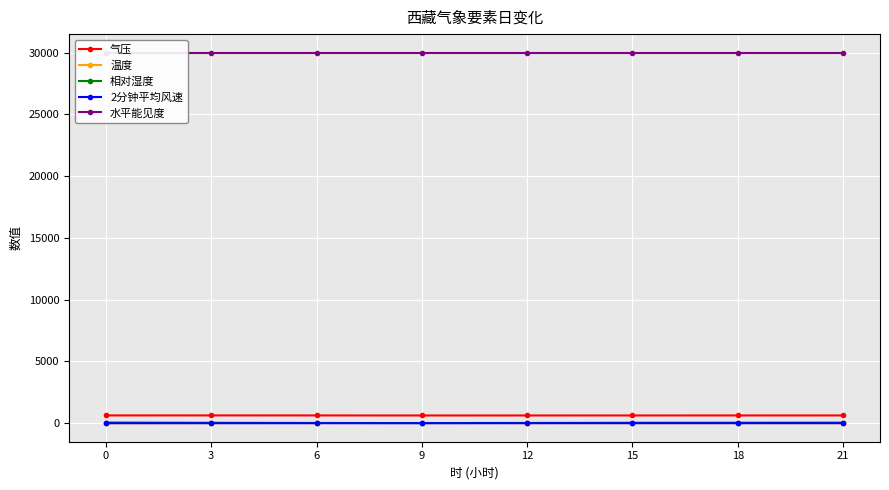

In 气压, how many points are lower than both neighbors (excluding endpoints)?

1